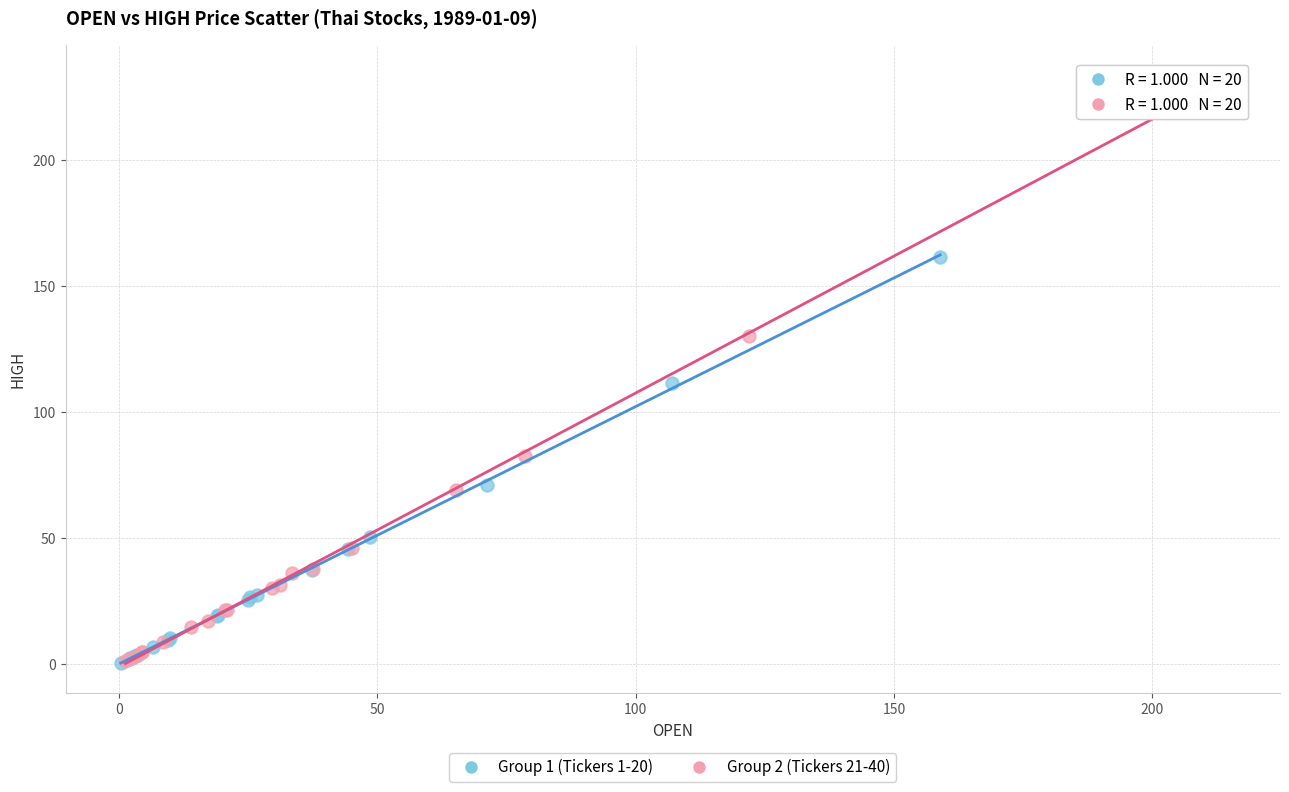

Which series reaches the maximum Y coordinate?

Group 2 (Tickers 21-40)